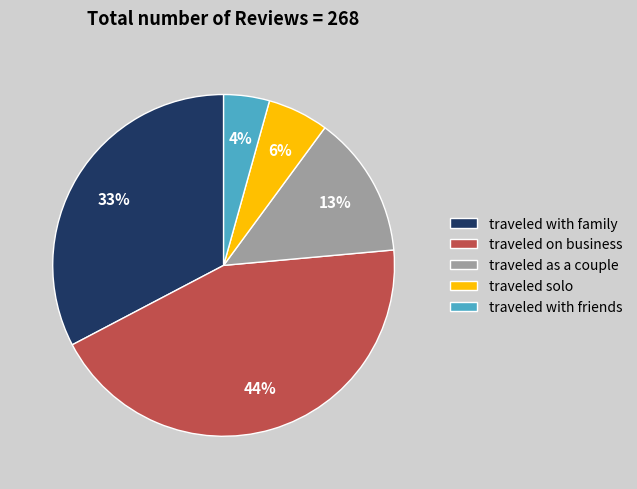

How many segments does this pie chart have?

5